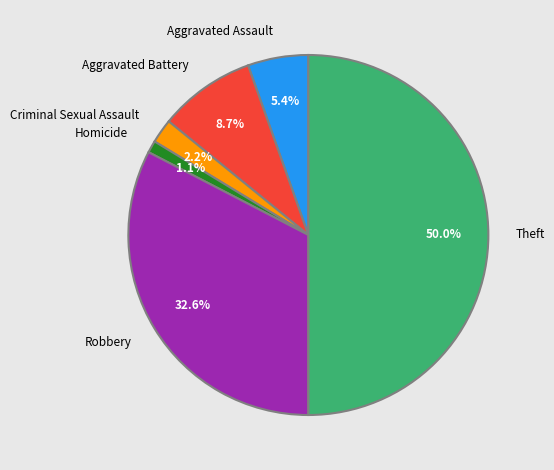

What percentage is NOT represented by Criminal Sexual Assault?

97.8%